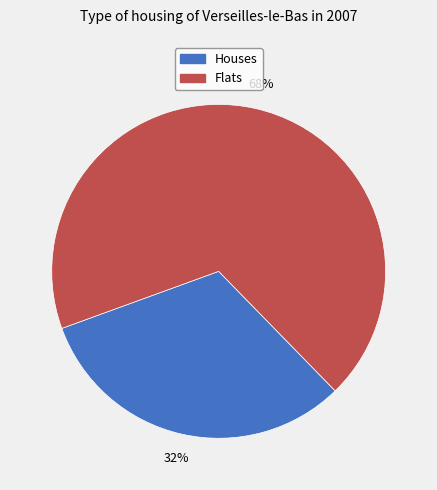

To the nearest percent, what is the average slice percentage?

50%